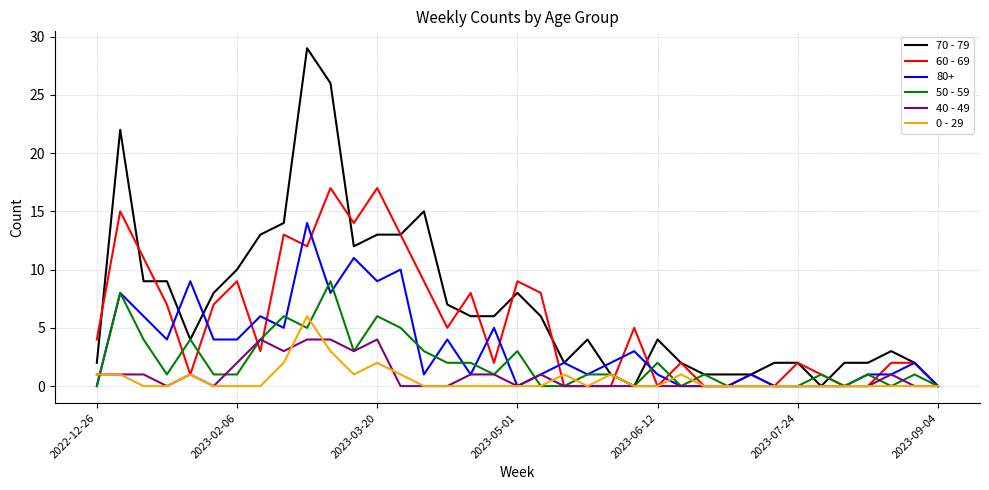

What is the maximum value for 40 - 49?

4